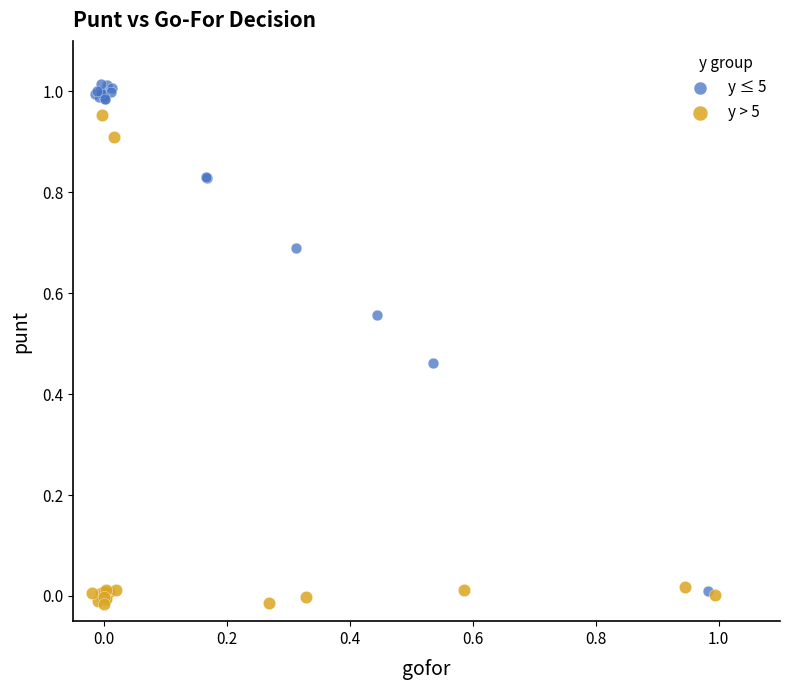

Which series has the widest spread of Y values?

y ≤ 5